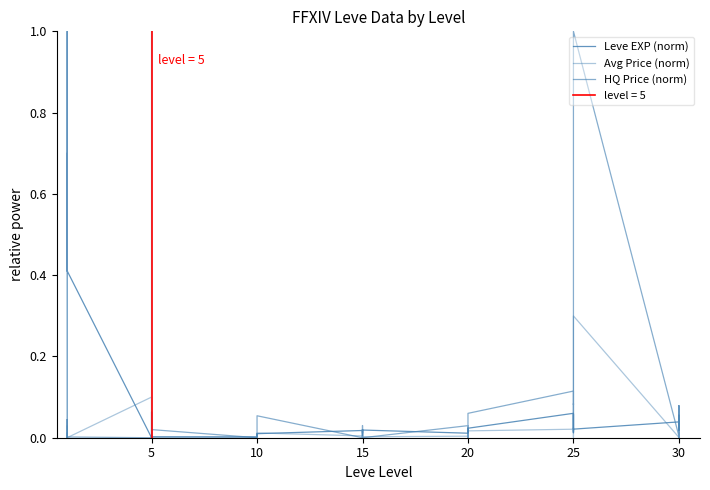

What is the sum of all Leve EXP (norm) values?

3.8